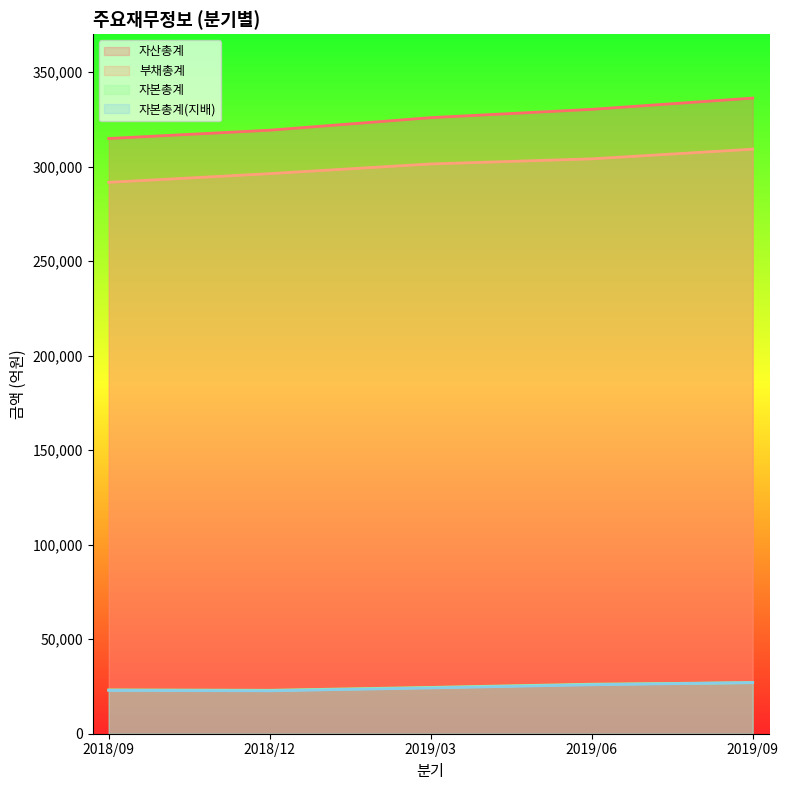

How many lines are shown in the chart?

4